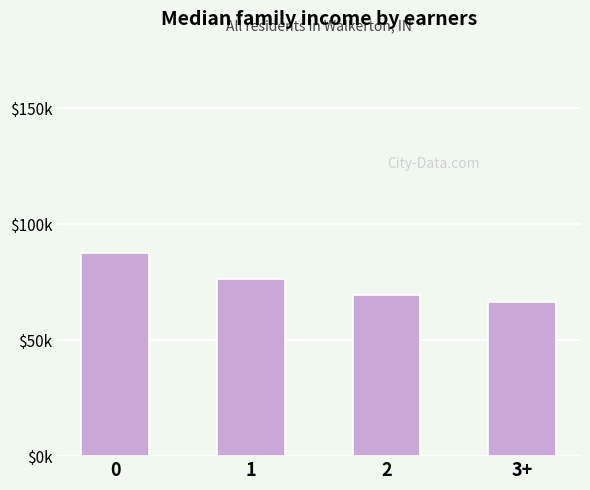

Are the bars horizontal?

No